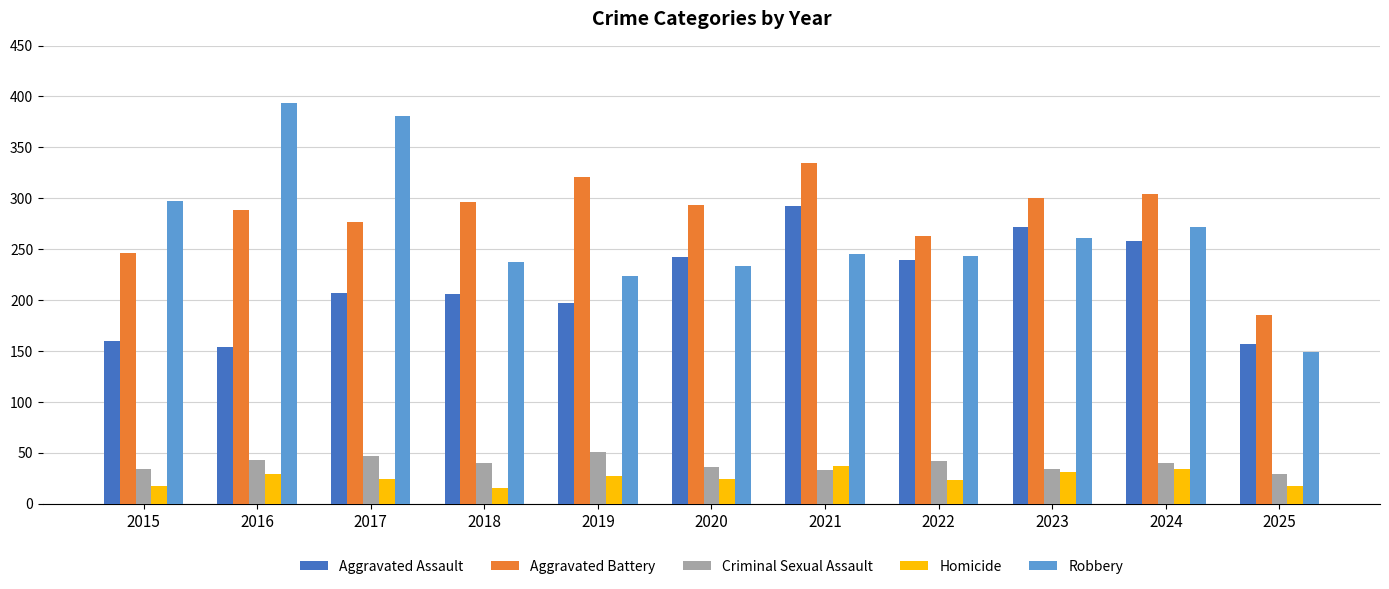

Is the value of Robbery at 2024 greater than the value of Aggravated Battery at 2025?

Yes